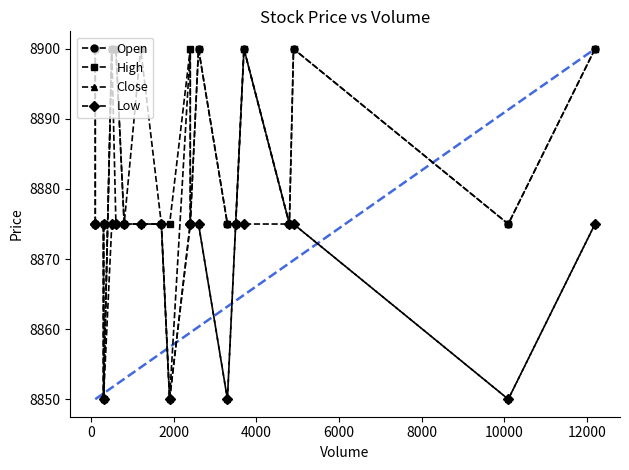

How many data points does each series have?

20